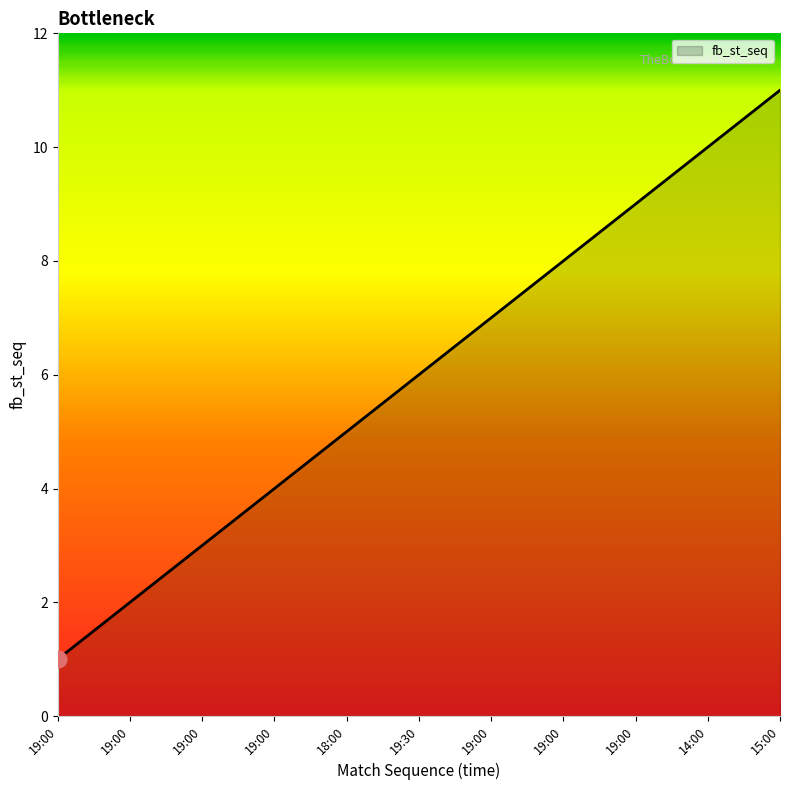

True or false: the data has more than 1 interior local peaks.

False